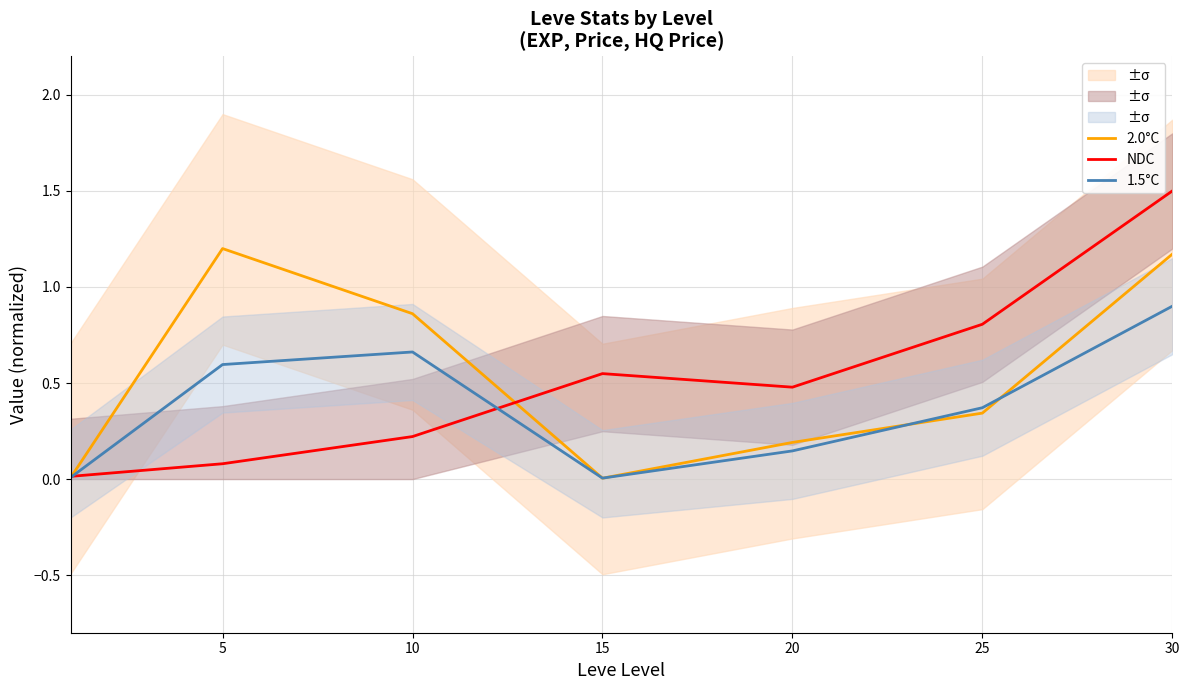

What is the sum of the NDC values at 25 and 20?

1.3